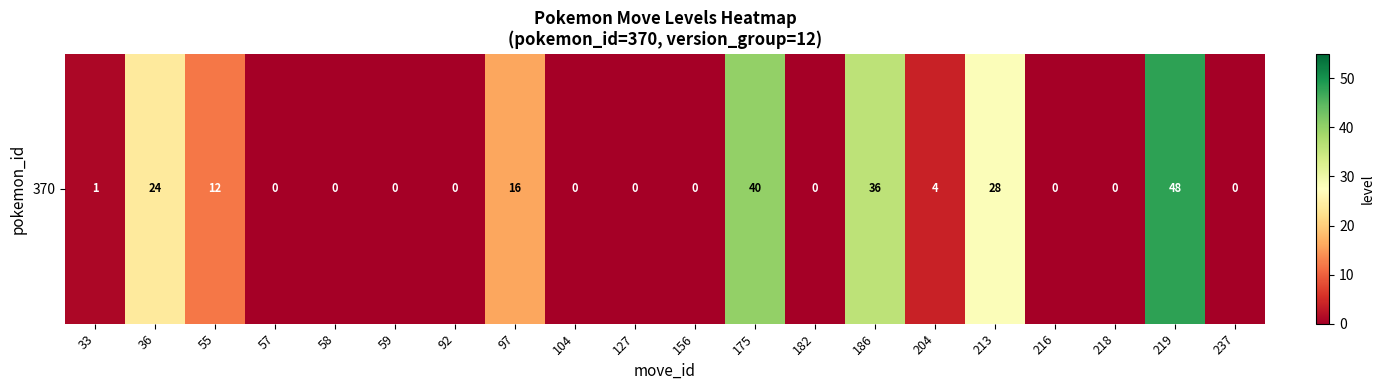

Reading left to right, list all the values displayed in this chart.

1	24	12	0	0	0	0	16	0	0	0	40	0	36	4	28	0	0	48	0